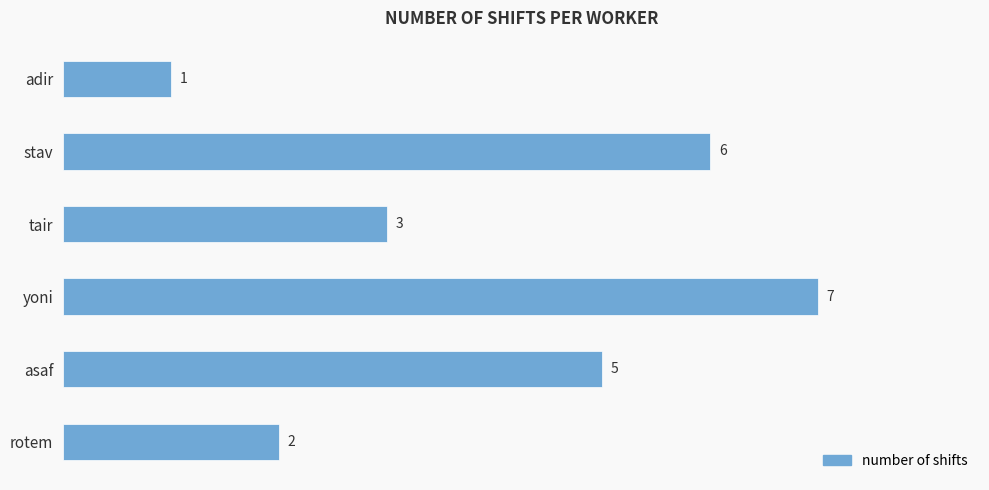

What is the greatest value displayed?

7